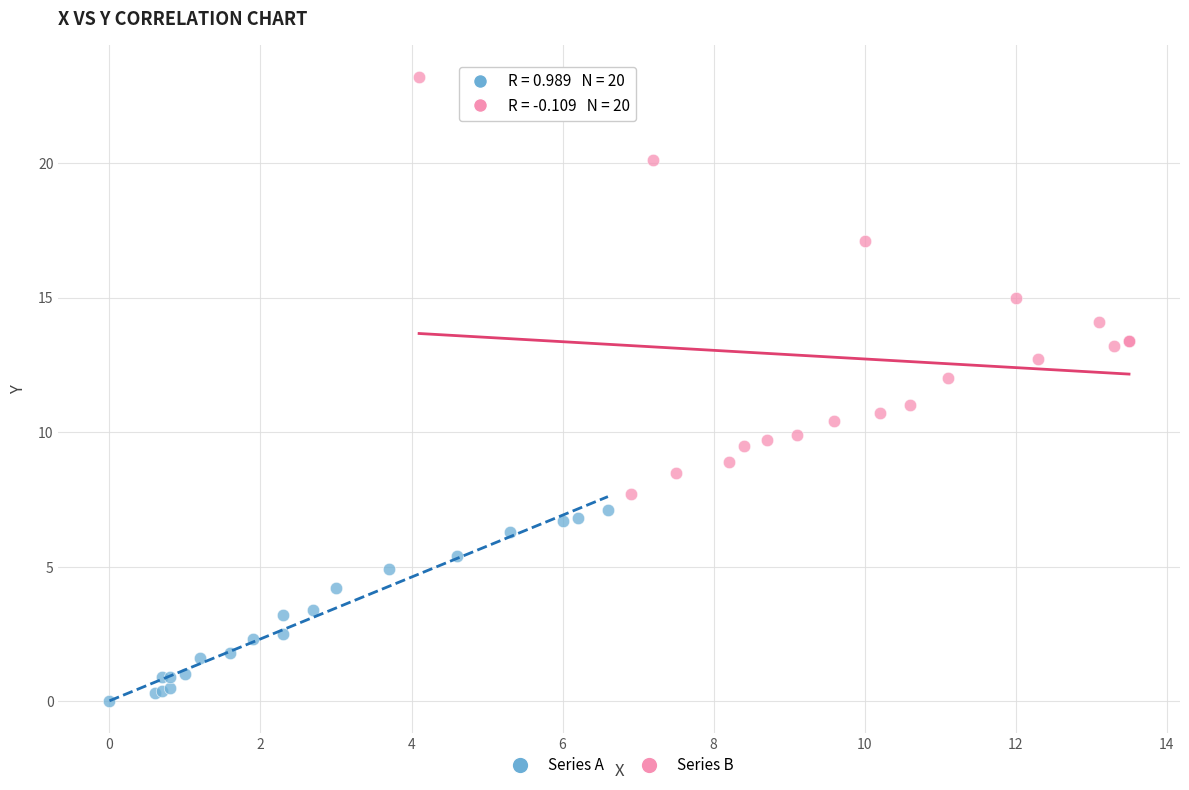

Which series reaches the maximum Y coordinate?

Series B